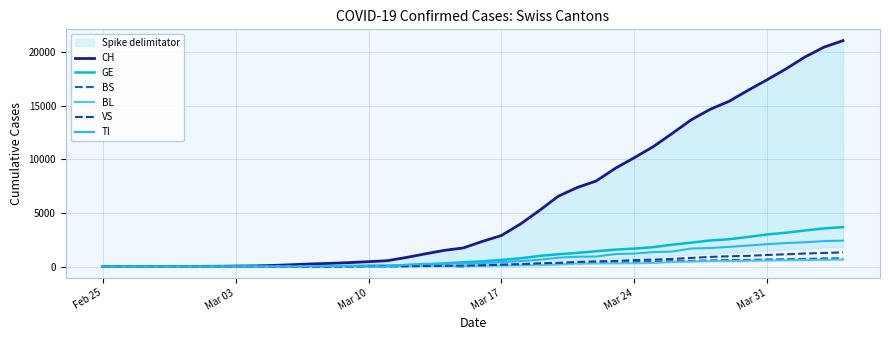

What is the highest value of the BL series?

656